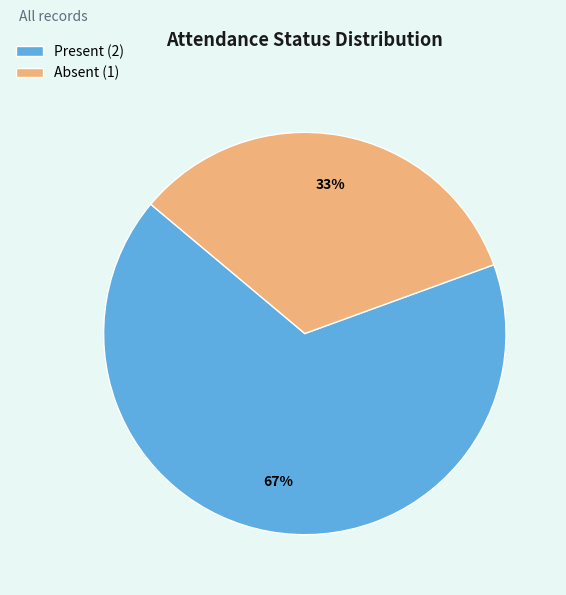

Combined, do Present (2) and Absent (1) account for over 50%?

Yes